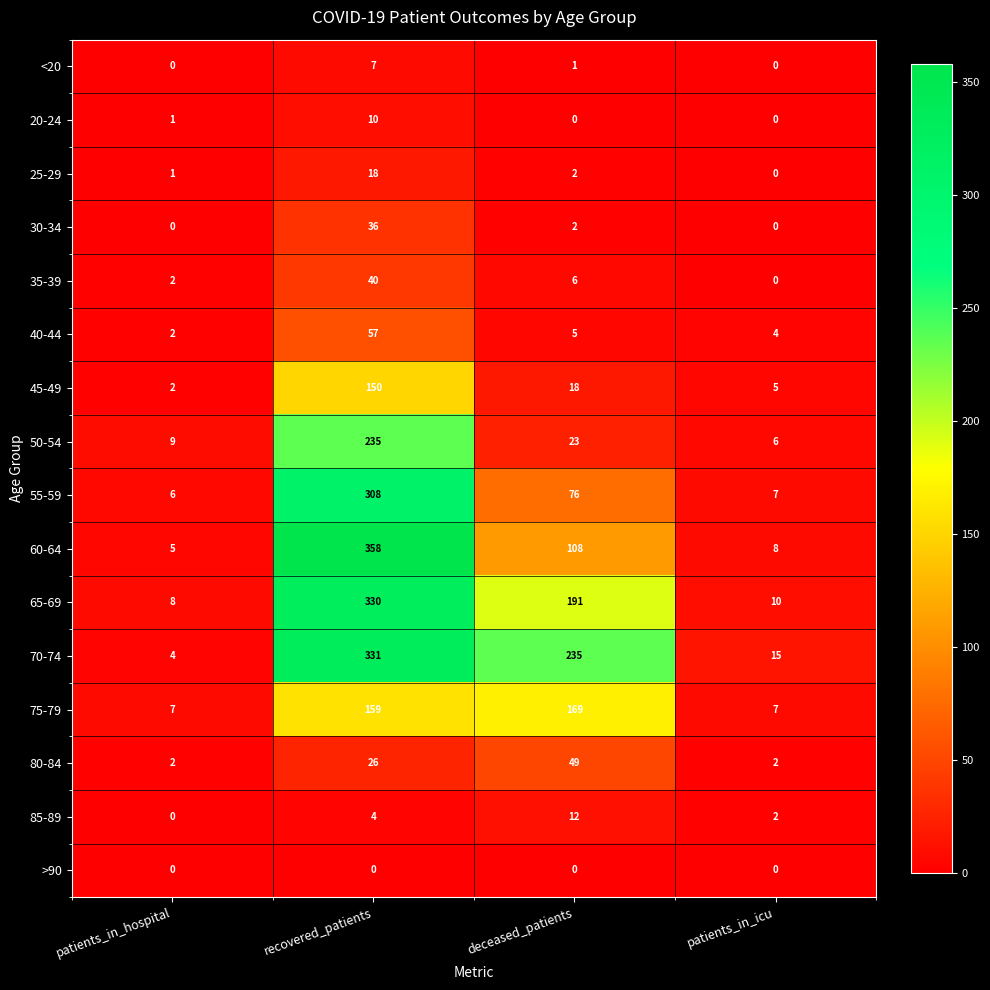

What is the sum of the 85-89 values at patients_in_icu and recovered_patients?

6